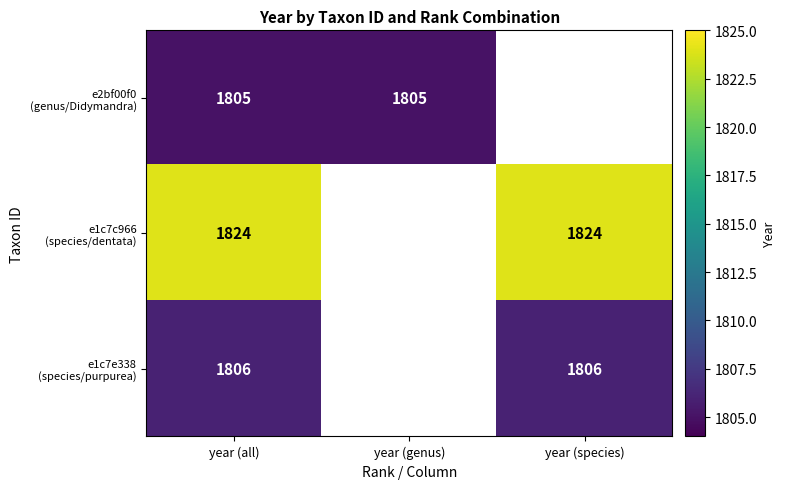

What is the difference between the highest and lowest values at year (all)?

19